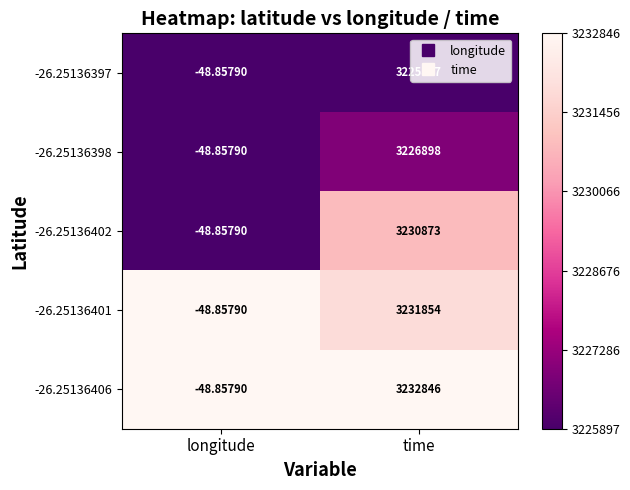

At which category does the chart reach its minimum across all series?

longitude